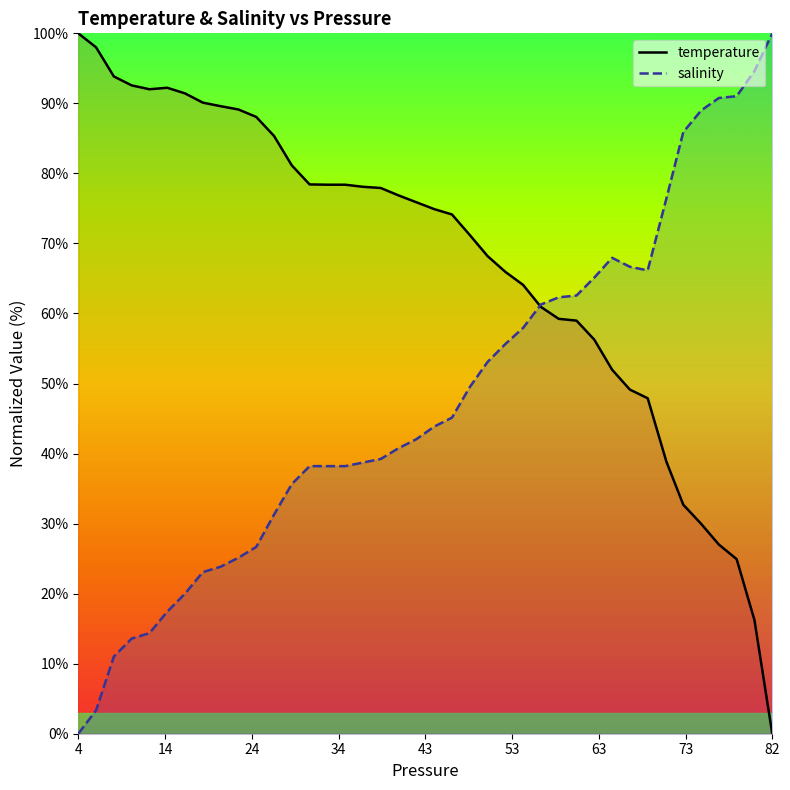

What are all the series names shown in the legend?

temperature, salinity